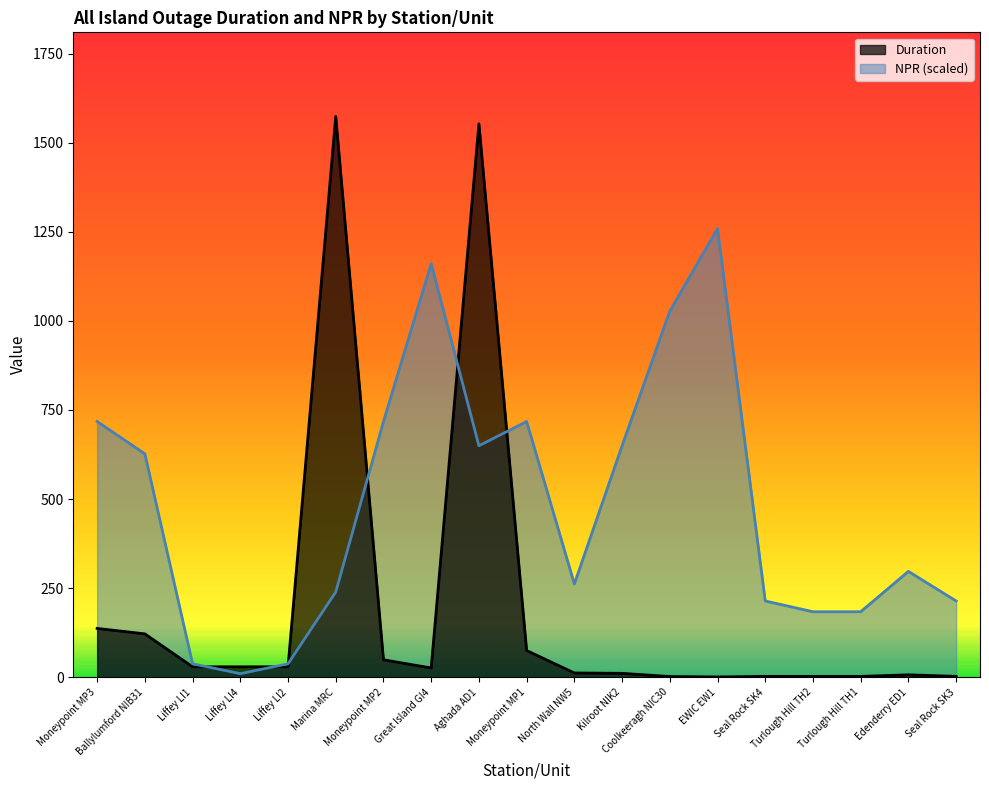

True or false: Duration and NPR intersect in this chart.

True